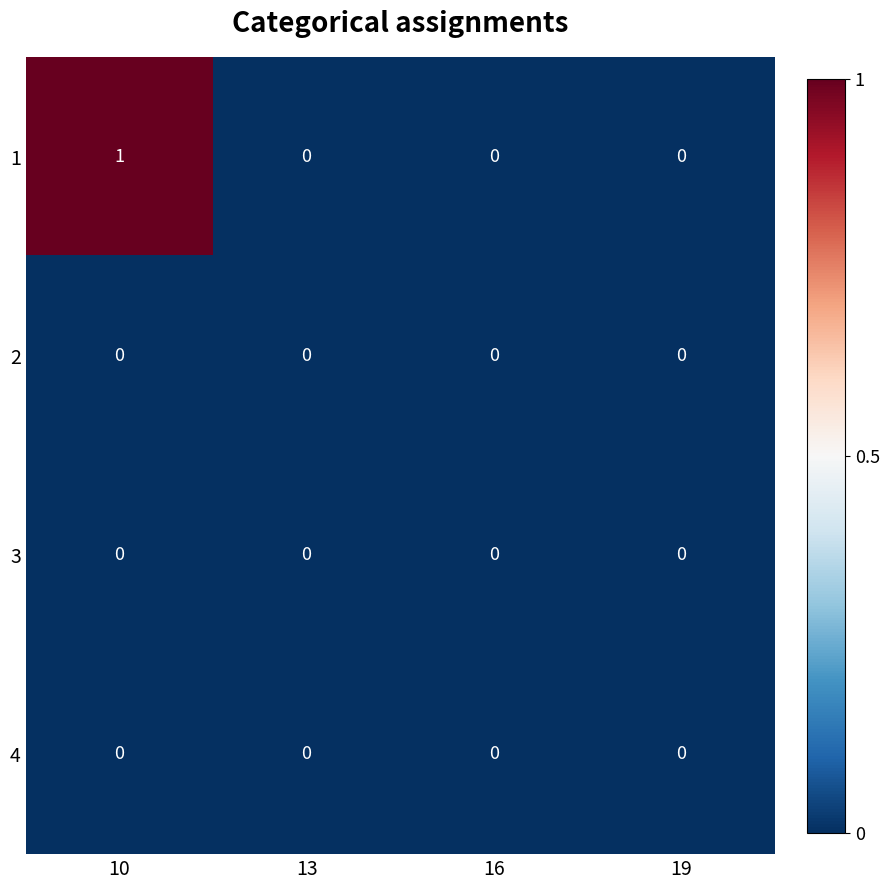

Which series changed the most between 10 and 16?

1